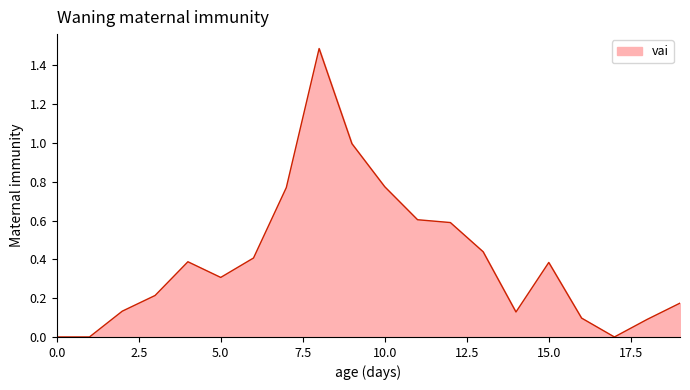

How many lines are shown in the chart?

1